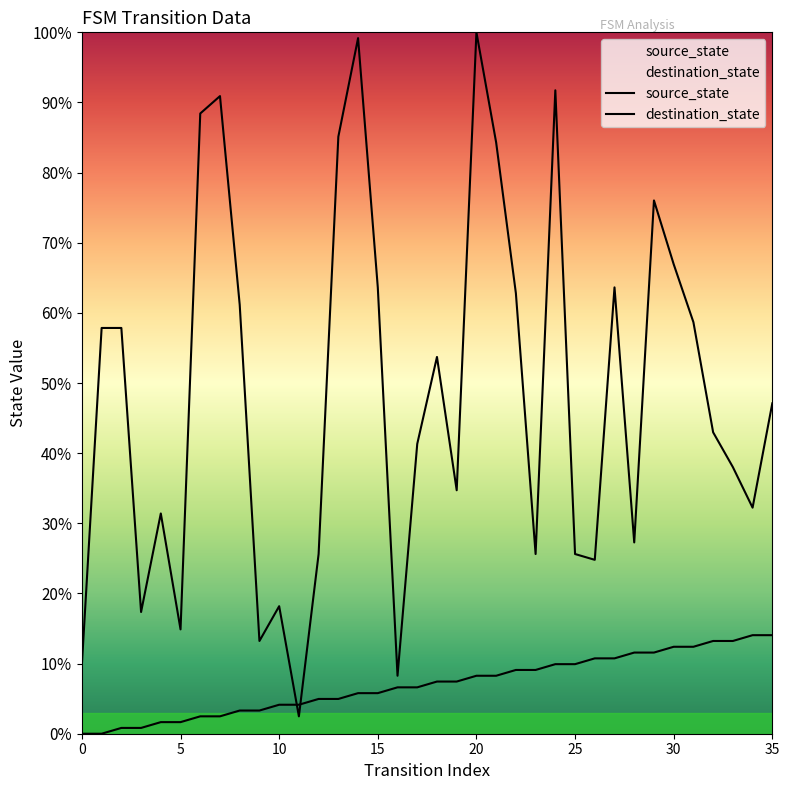

What are all the series names shown in the legend?

source_state, destination_state